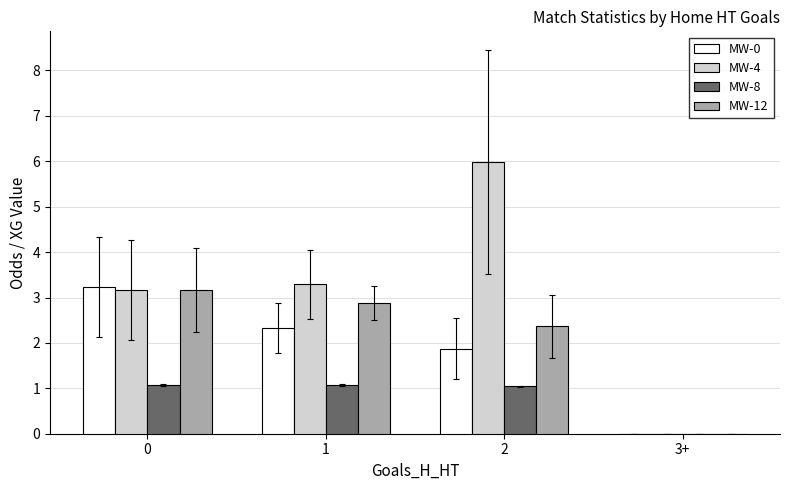

Is the value of MW-8 at 0 greater than the value of MW-4 at 3+?

Yes